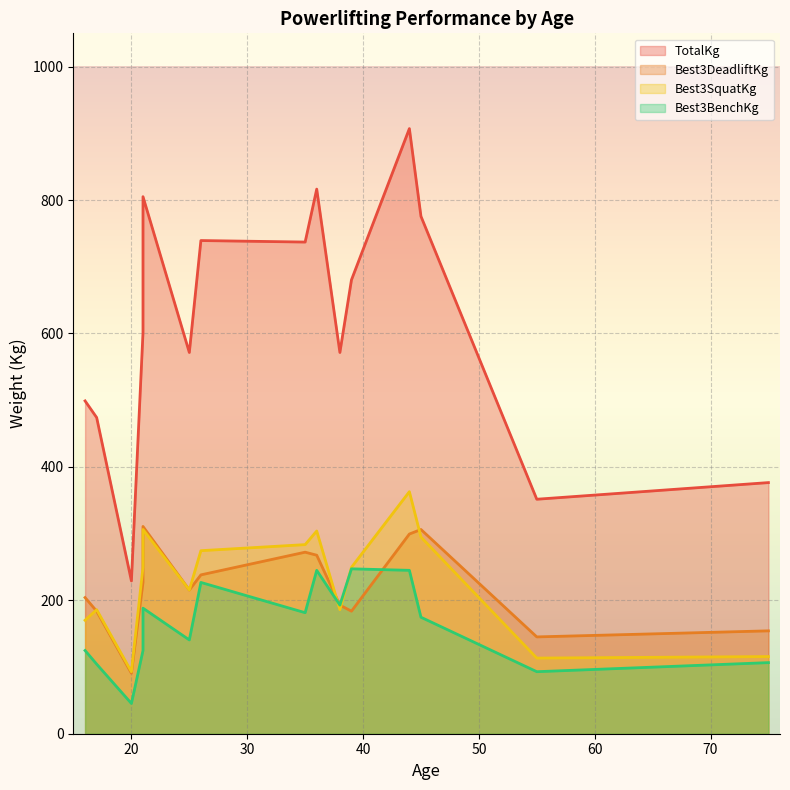

Is it true that Best3SquatKg equals 550.0 at 14?

False